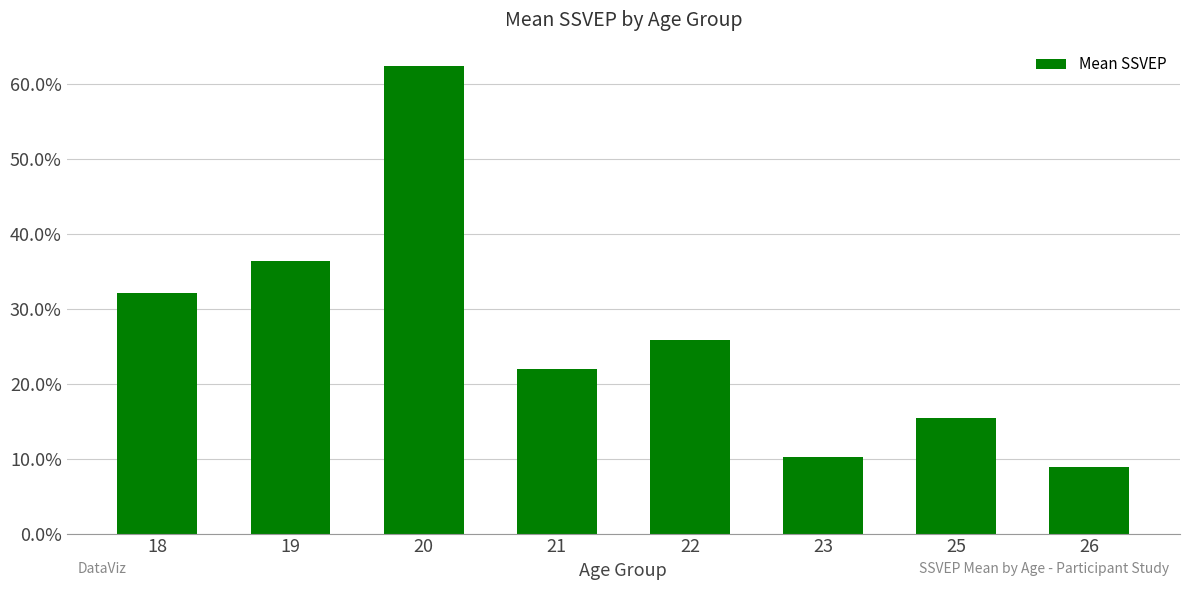

Does the chart contain any negative values?

No